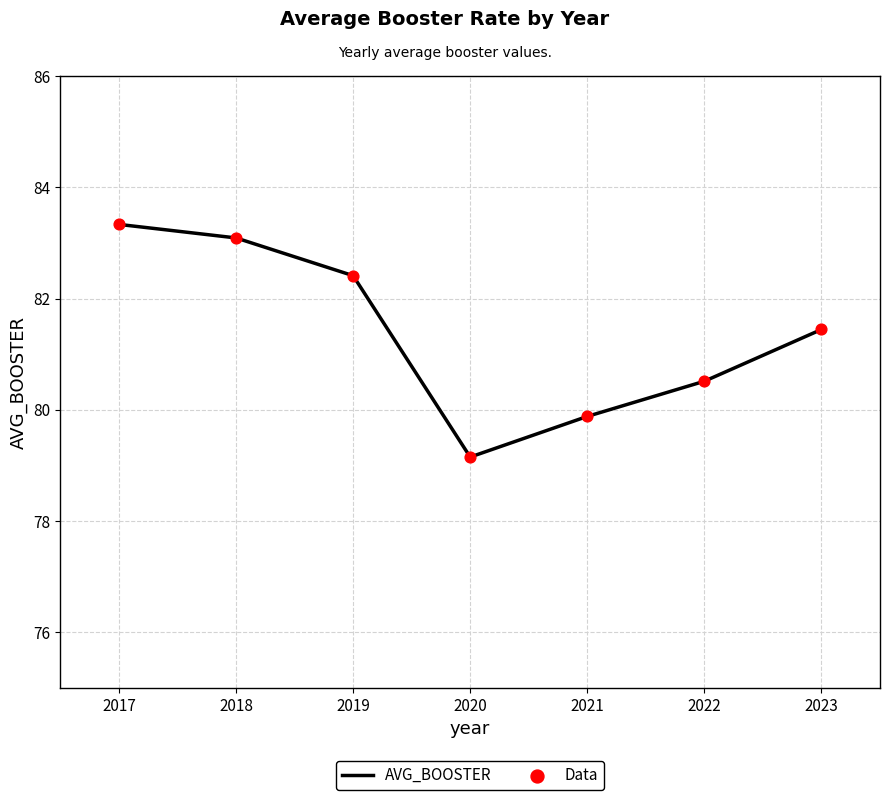

Where does the data first go above 81?

2017